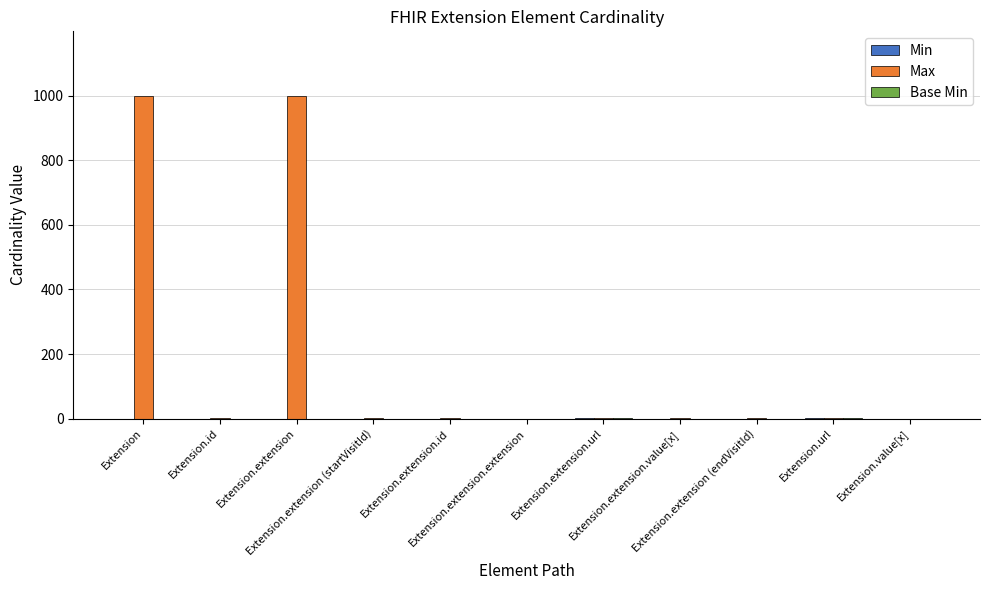

What is the maximum value shown in the chart?

999